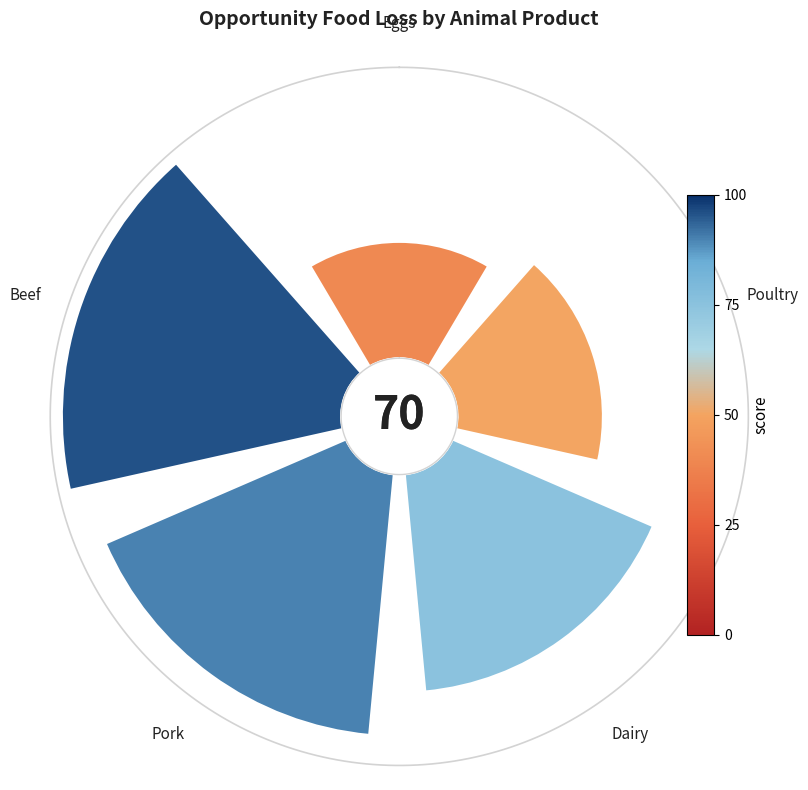

Combined, do 0 and 3 account for over 50%?

No